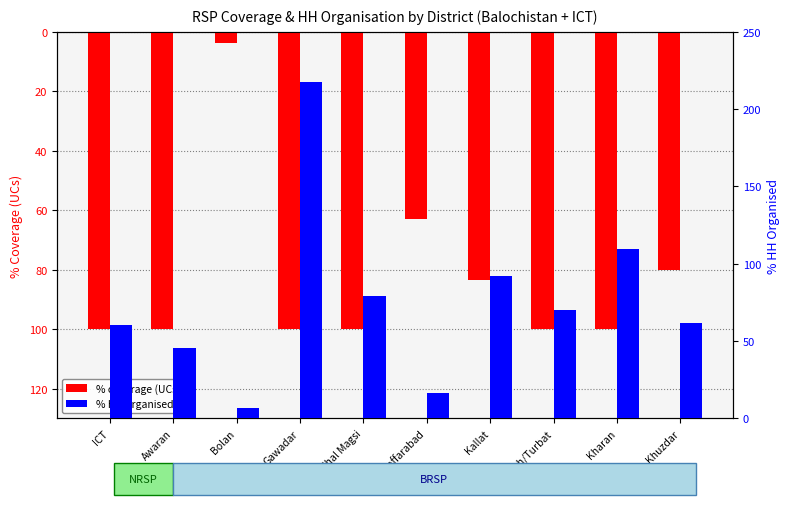

Reading left to right, list all the values displayed in this chart.

% coverage (UCs): 100.0	100.0	3.7	100.0	100.0	63.0	83.3	100.0	100.0	80.0
% HH organised: 60.1	45.5	7.0	217.6	79.4	16.6	91.8	70.0	109.8	61.5